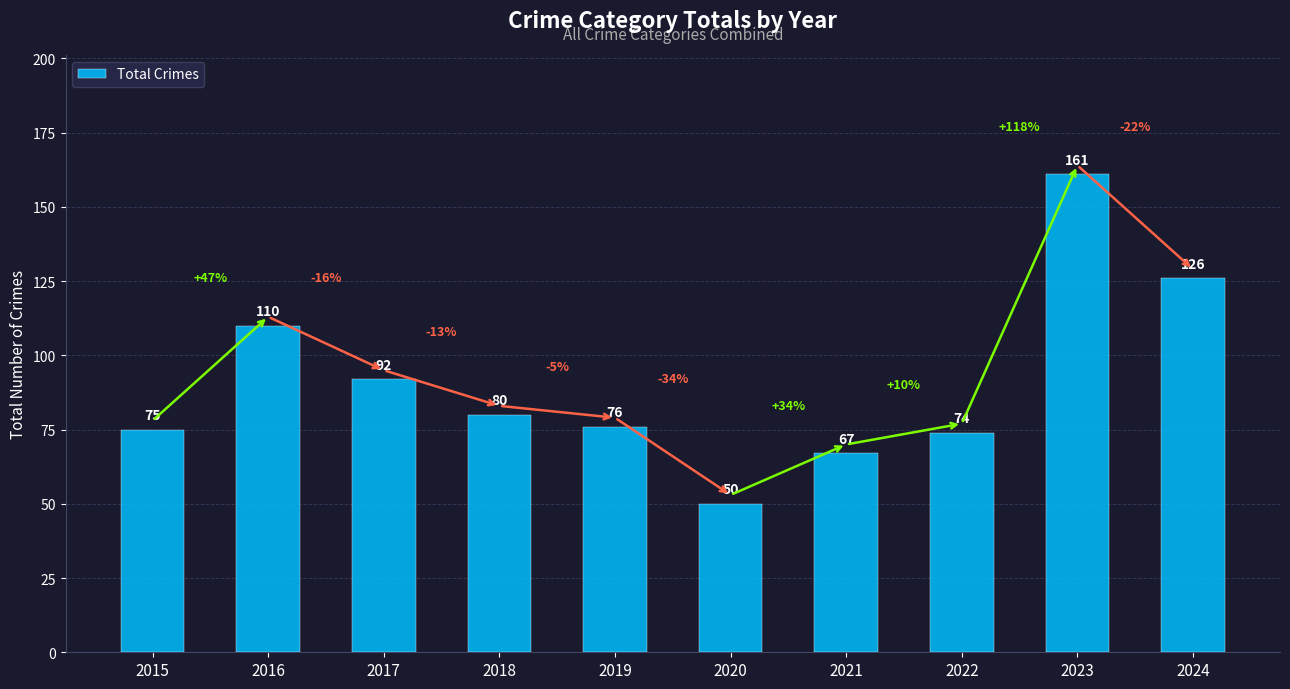

Reading left to right, what are all the values shown in this chart?

75	110	92	80	76	50	67	74	161	126